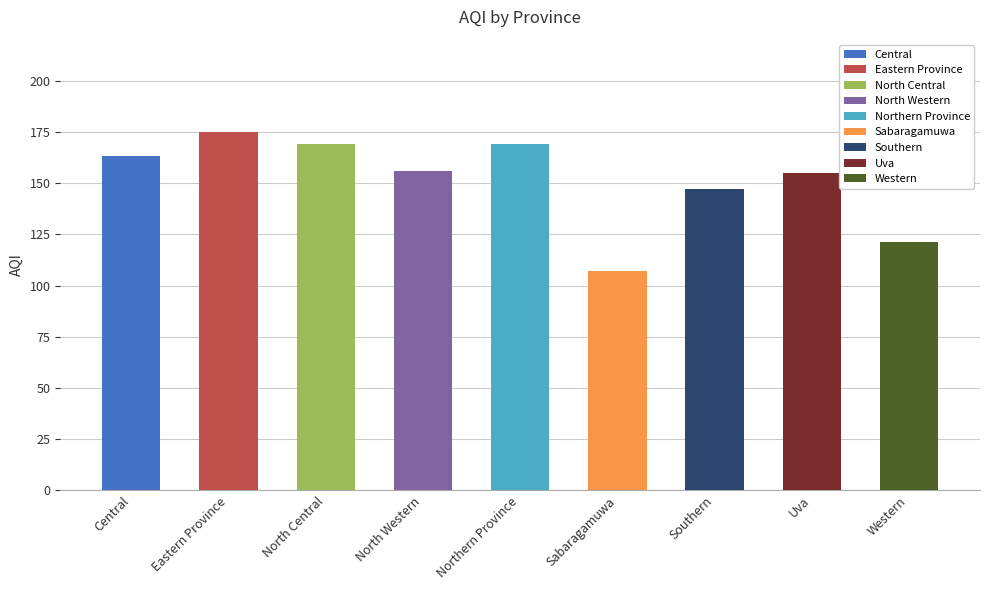

What is the change in value from Southern to Western?

-26